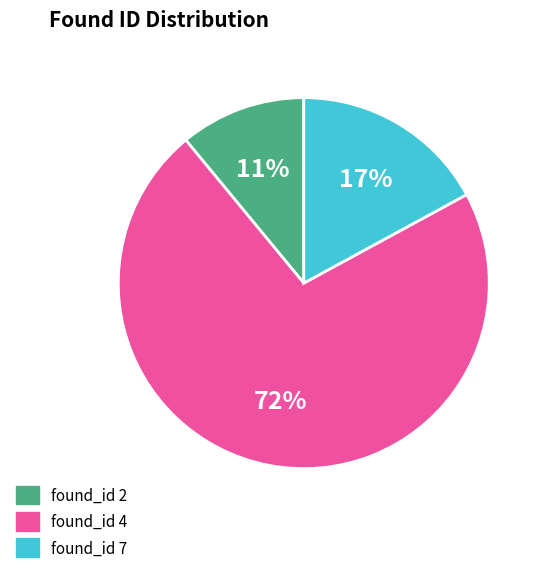

Is there a majority slice in this chart?

Yes